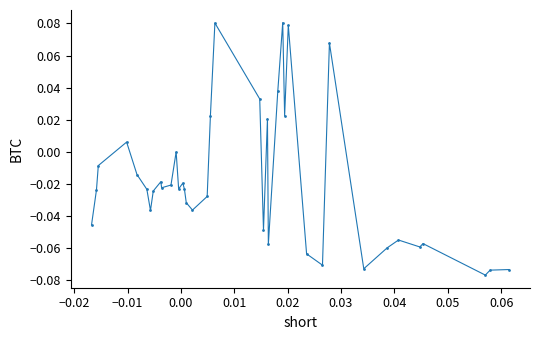

True or false: there are more than 2 points higher than both neighbors.

True